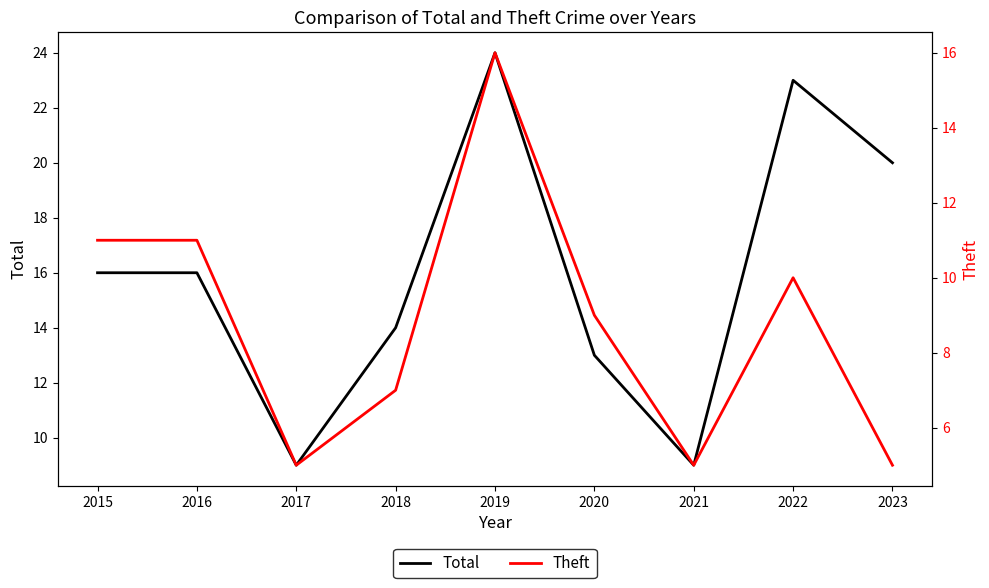

How many interior local valleys does the Total series have?

2